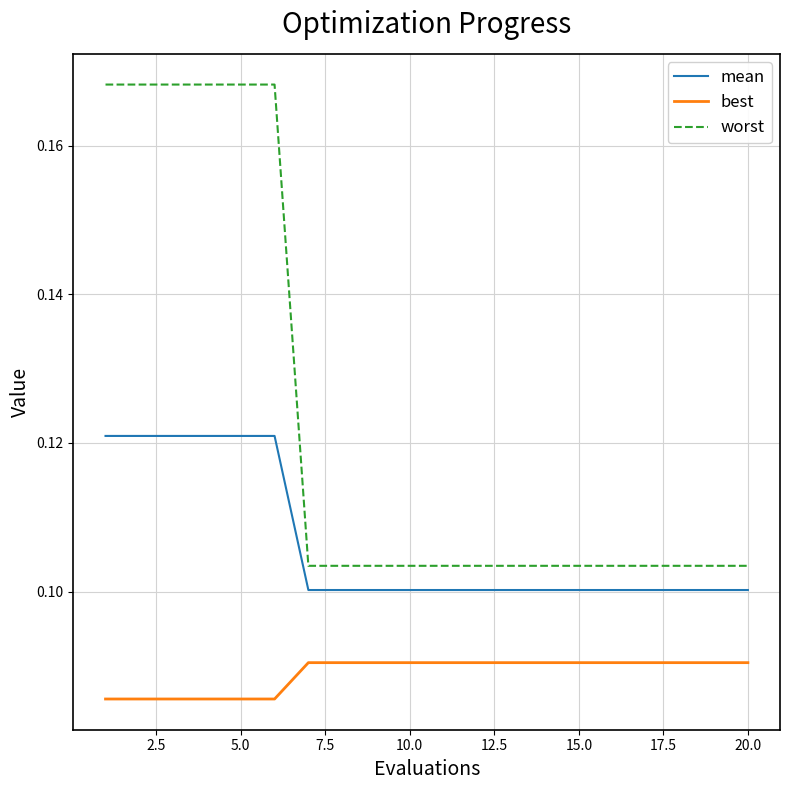

List the series in order of their peak value, lowest first.

best, mean, worst